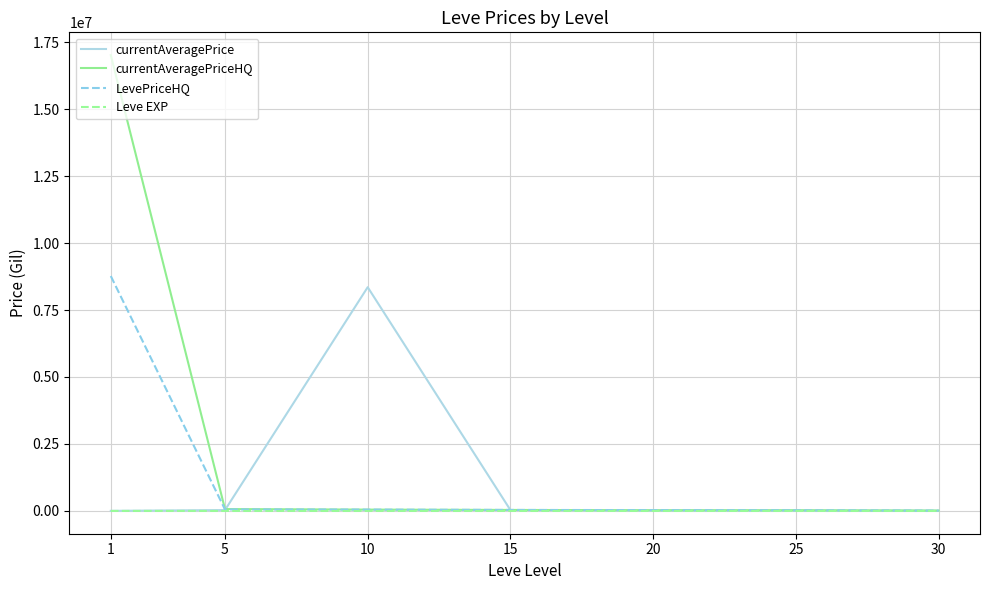

The value of LevePriceHQ at 1 is 15329412.8. True or false?

False